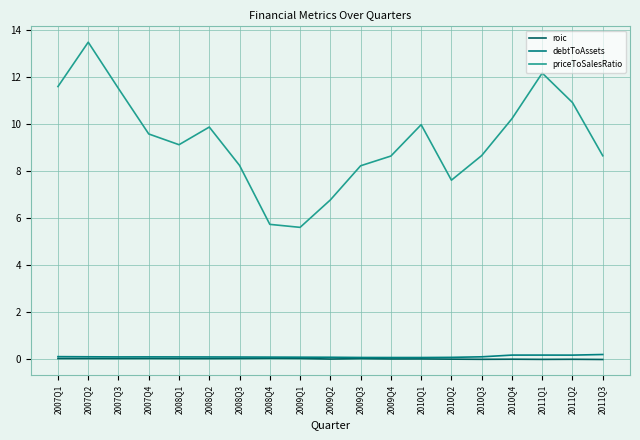

The value of priceToSalesRatio at 2009Q1 is 5.6. True or false?

True